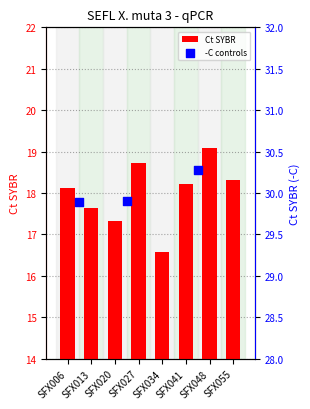

Approximately how many times larger is the value at SFX034 compared to SFX041?

0.9